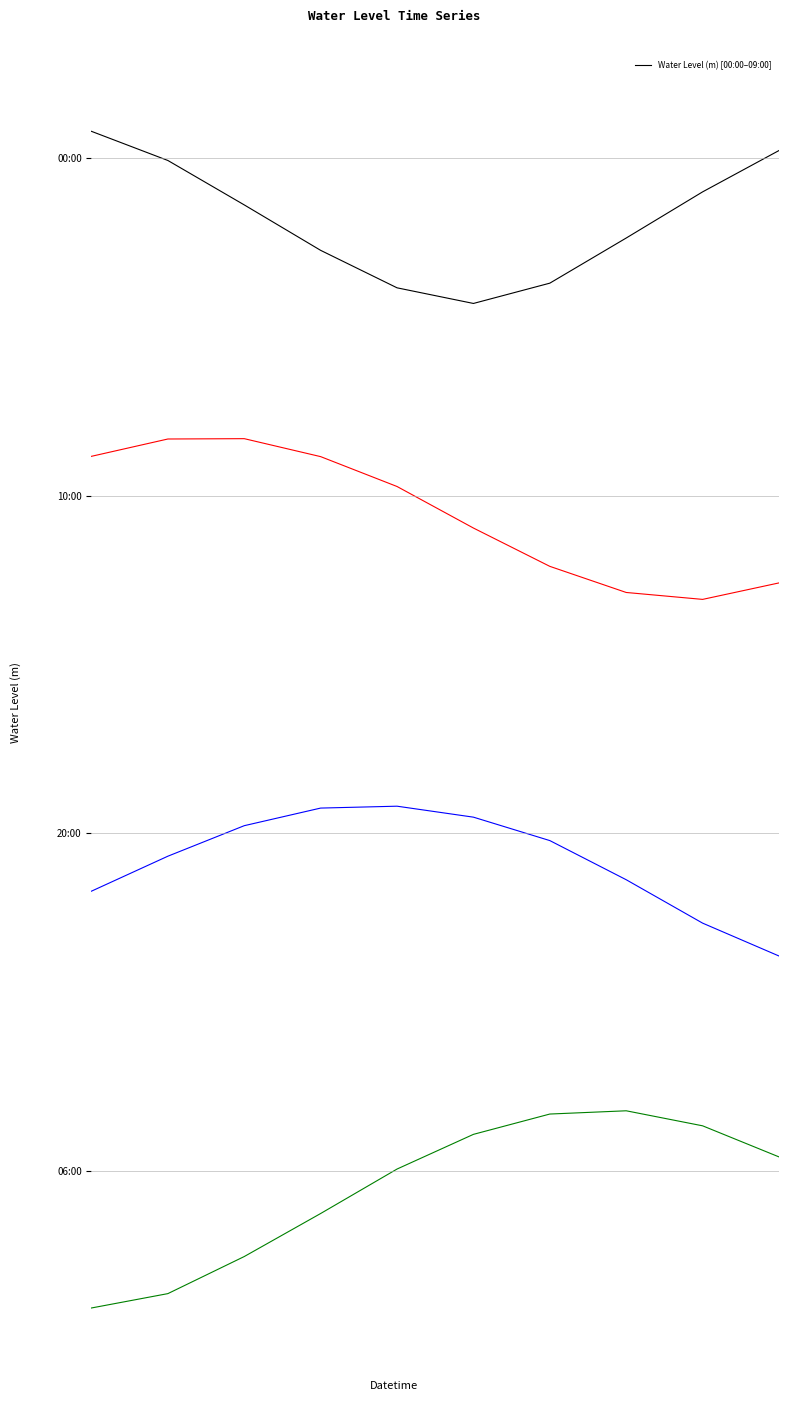

At which category does Water Level (m) [10:00–19:00] reach its first local peak?

2